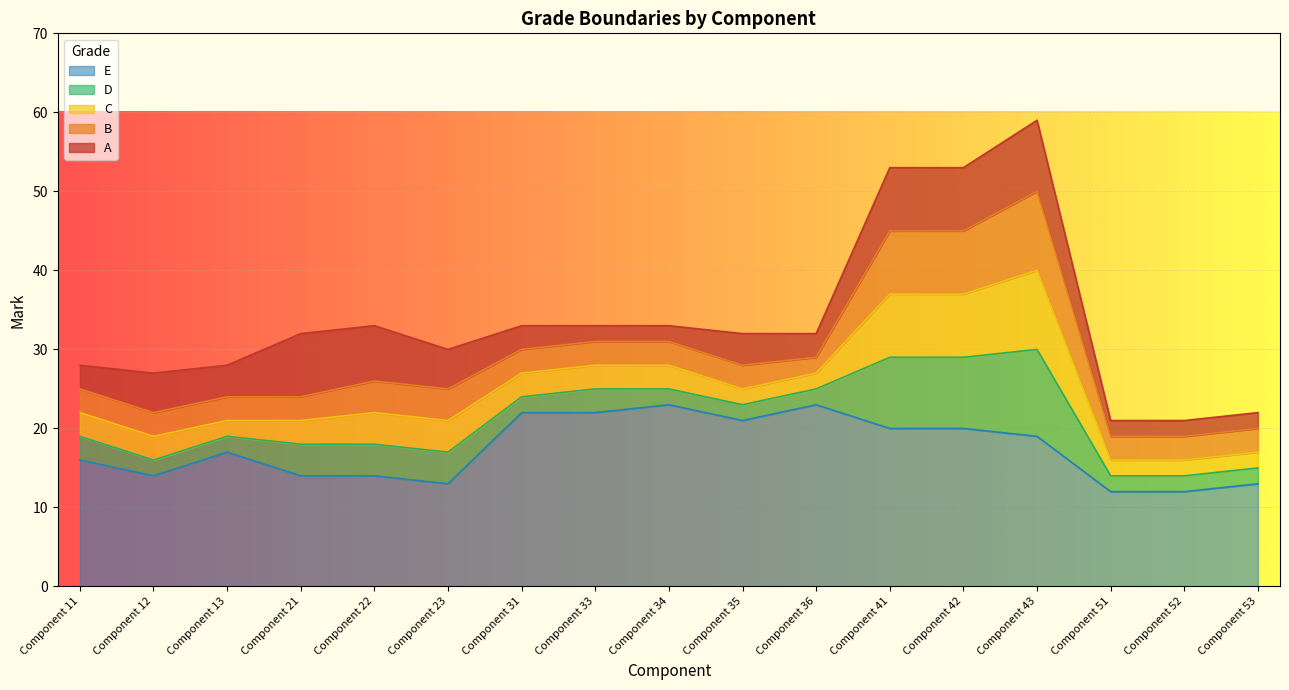

What is the total value across all series at Component 11?

28